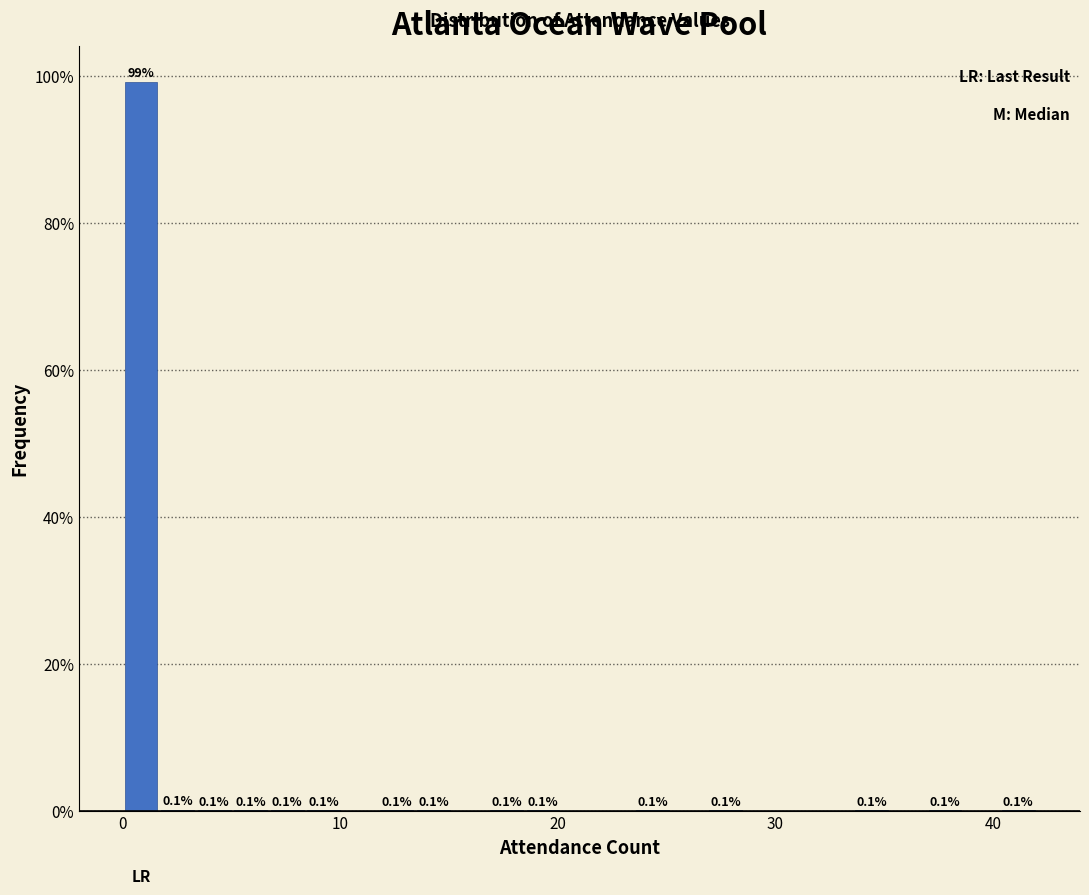

Read against the x-axis, roughly where is the centre of the tallest bar?

1